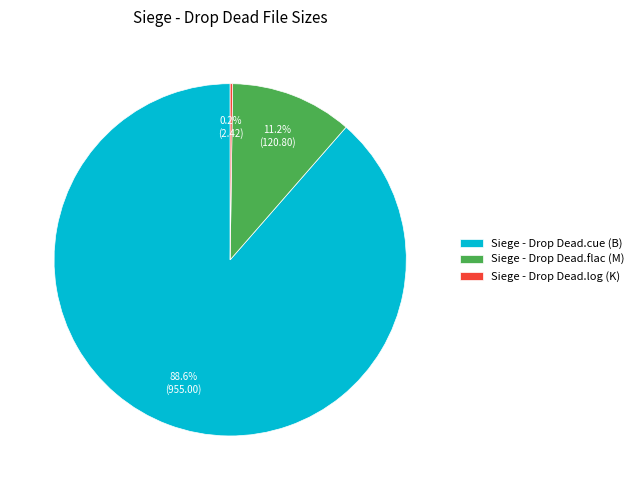

Does any single category account for the majority?

Yes